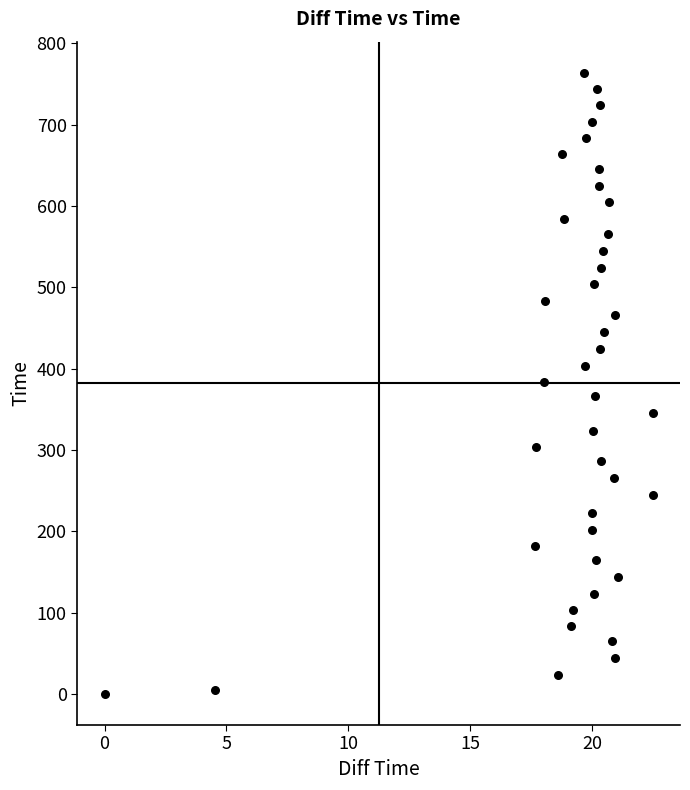

What is the range of X values (max minus min)?

22.5